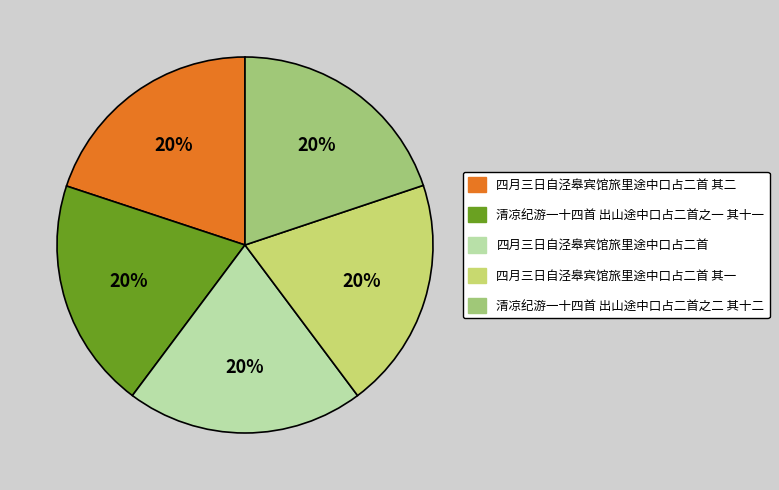

Is it true that 清凉纪游一十四首 出山途中口占二首之二 其十二 is 20% of the pie?

True